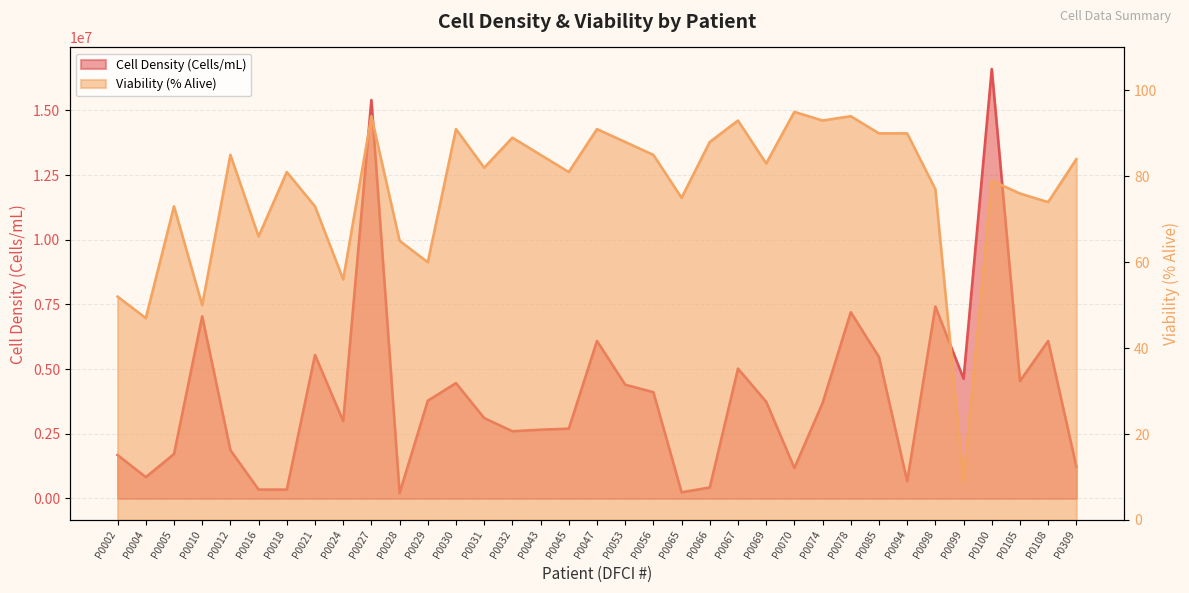

The Viability (% Alive) series shows 65 at P0028. True or false?

True